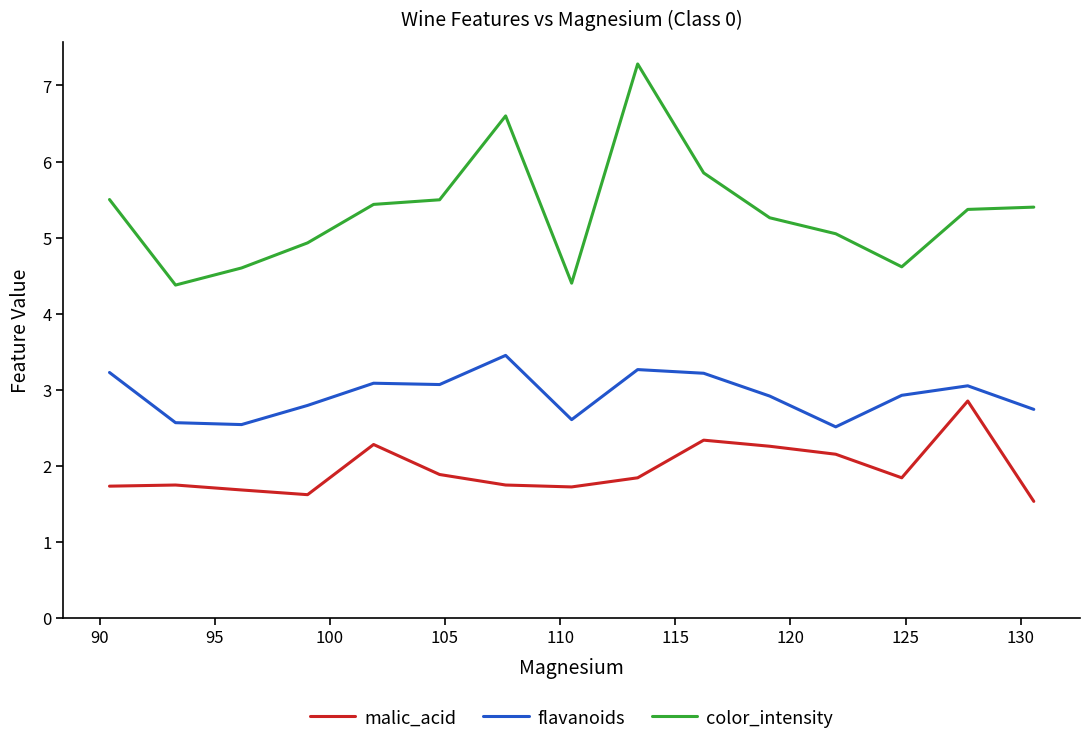

How many lines are shown in the chart?

3